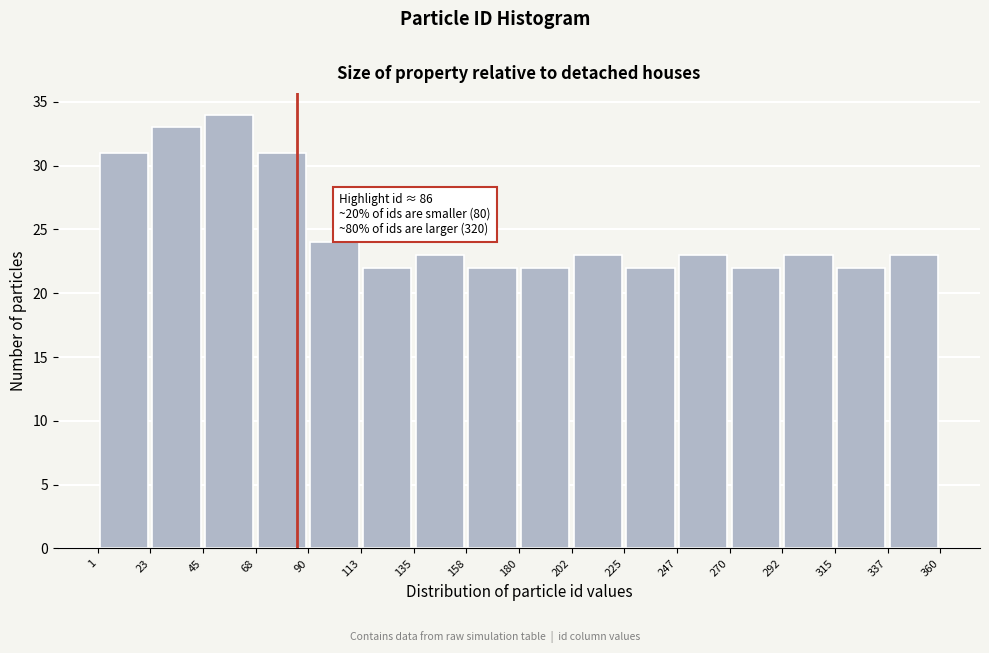

Which range on the x-axis has the tallest bar?

45 to 68